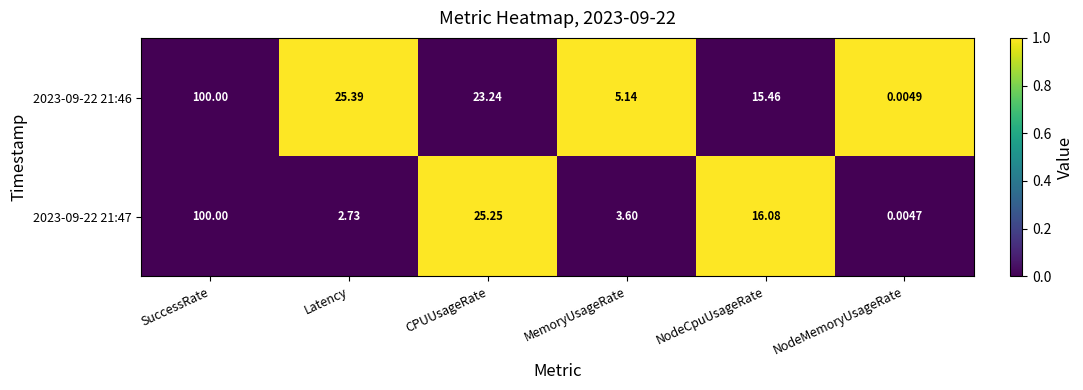

Rank the categories by 2023-09-22 21:47 value from highest to lowest.

SuccessRate, CPUUsageRate, NodeCpuUsageRate, MemoryUsageRate, Latency, NodeMemoryUsageRate